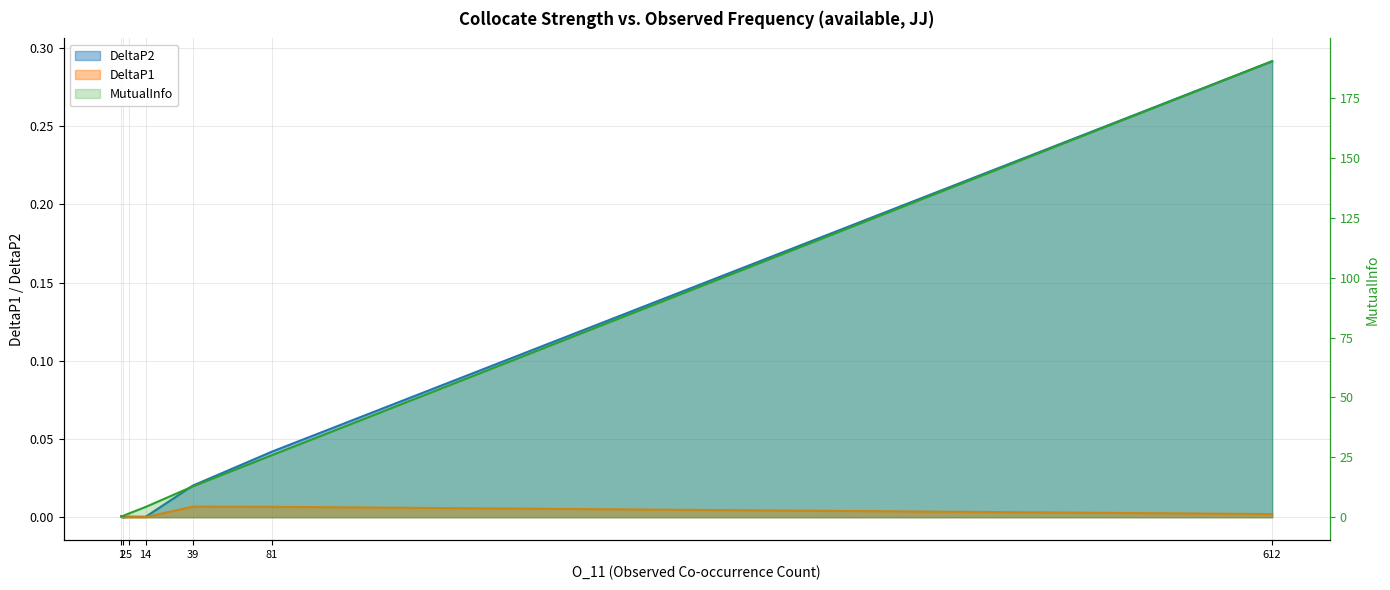

How many data points in MutualInfo are above 4?

4